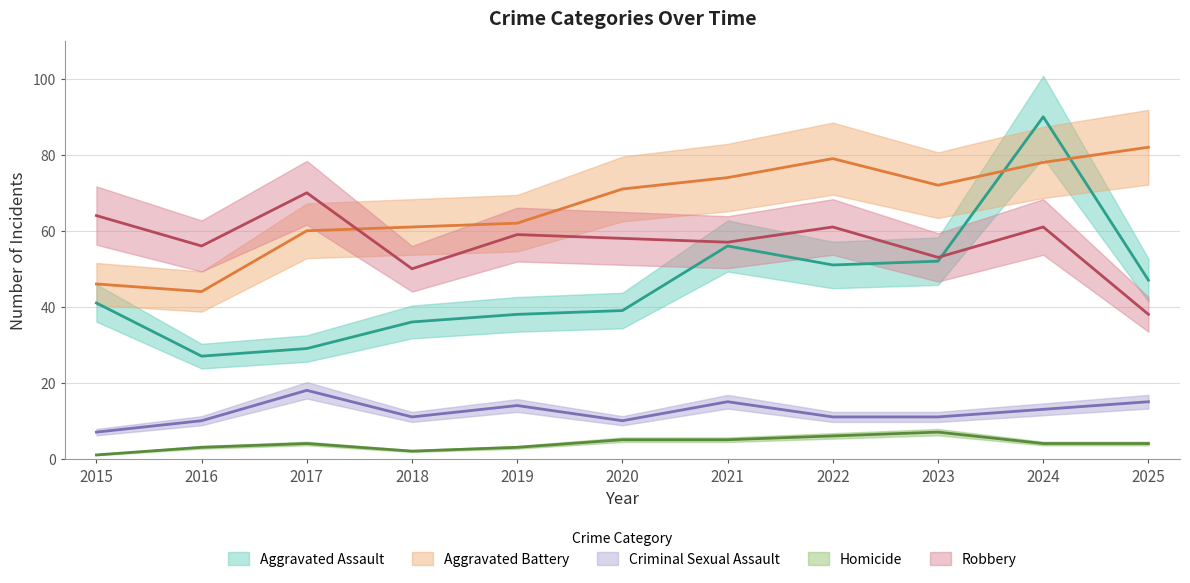

True or false: Criminal Sexual Assault and Aggravated Battery cross at least once.

False